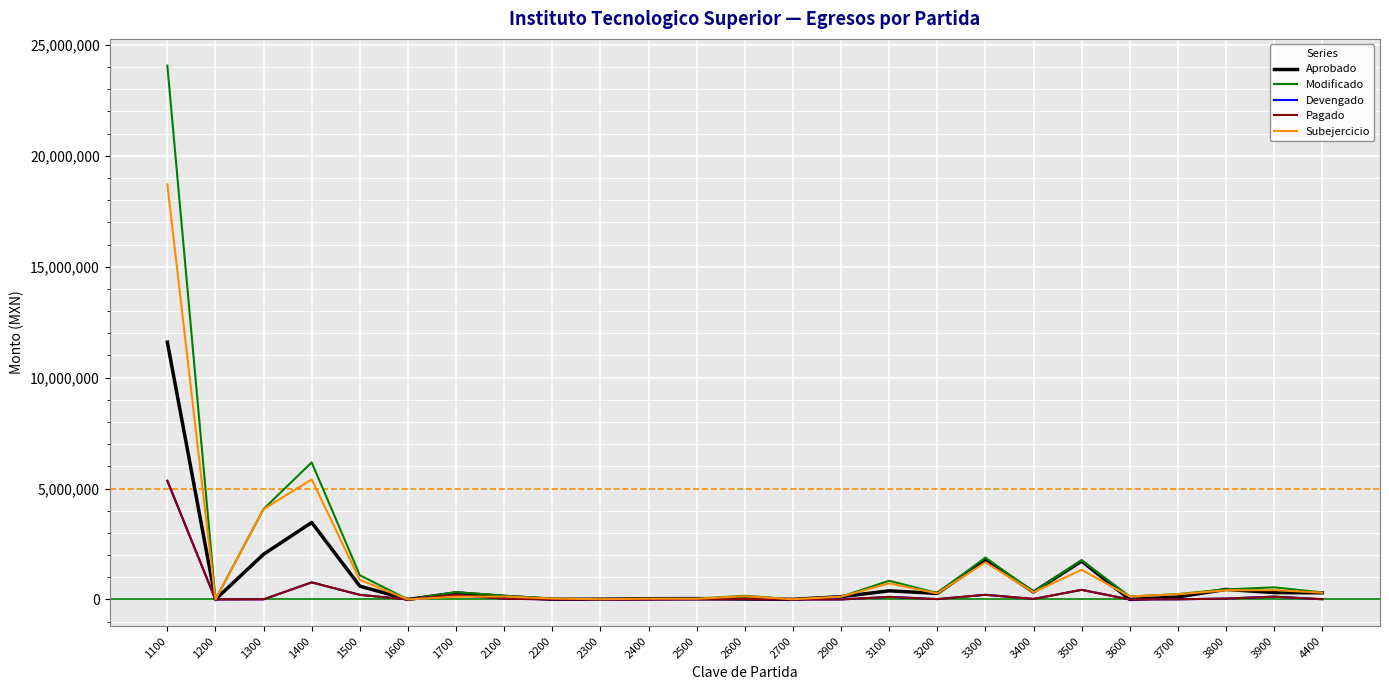

What is the difference between the maximum and second lowest values in the Devengado series?

5351324.2